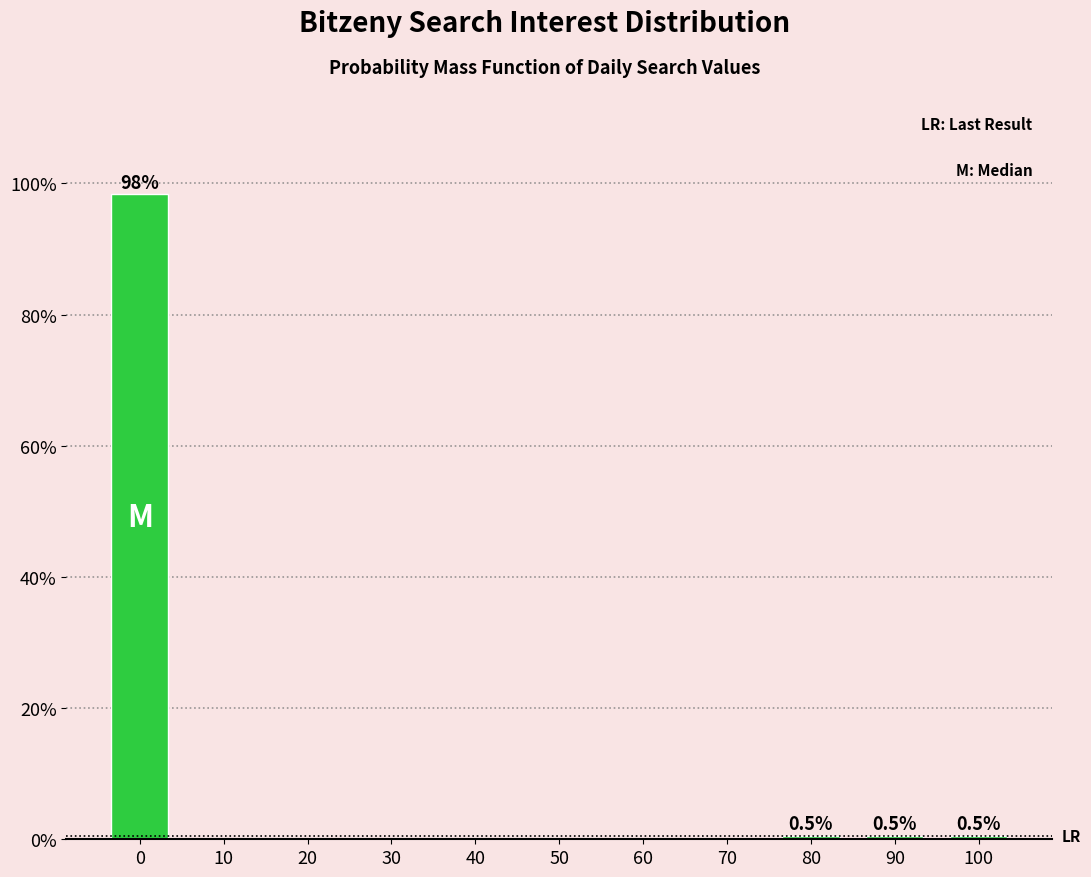

Reading left to right, list all the values displayed in this chart.

0=98.4	10=0.0	20=0.0	30=0.0	40=0.0	50=0.0	60=0.0	70=0.0	80=0.5	90=0.5	100=0.5